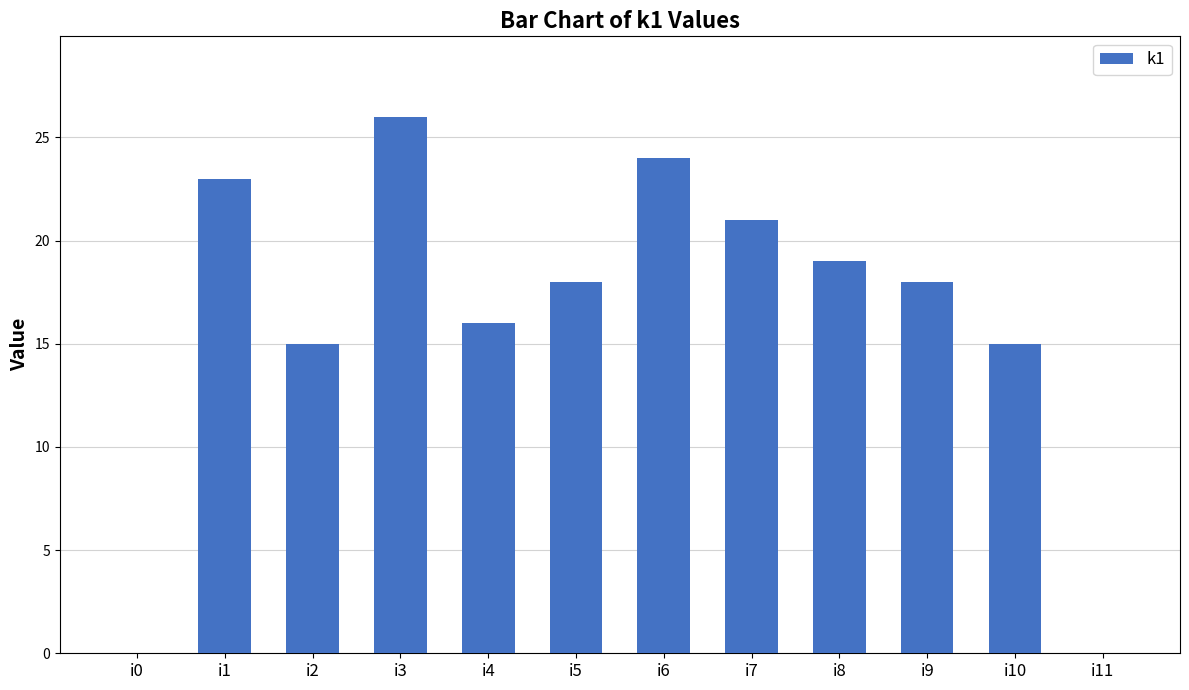

What is the average value?

16